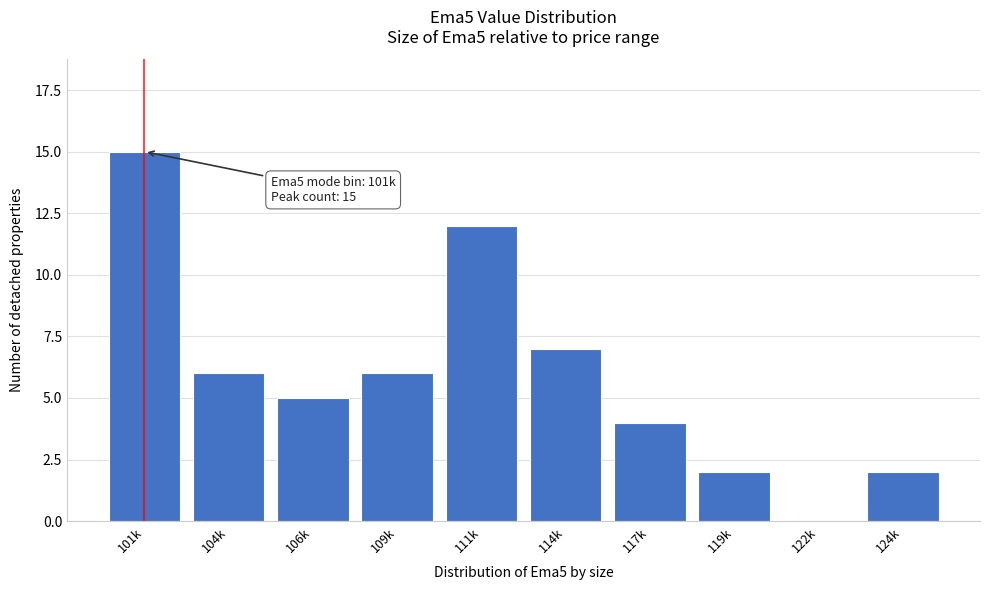

Reading left to right, list all the values displayed in this chart.

101k=15	104k=6	106k=5	109k=6	111k=12	114k=7	117k=4	119k=2	122k=0	124k=2